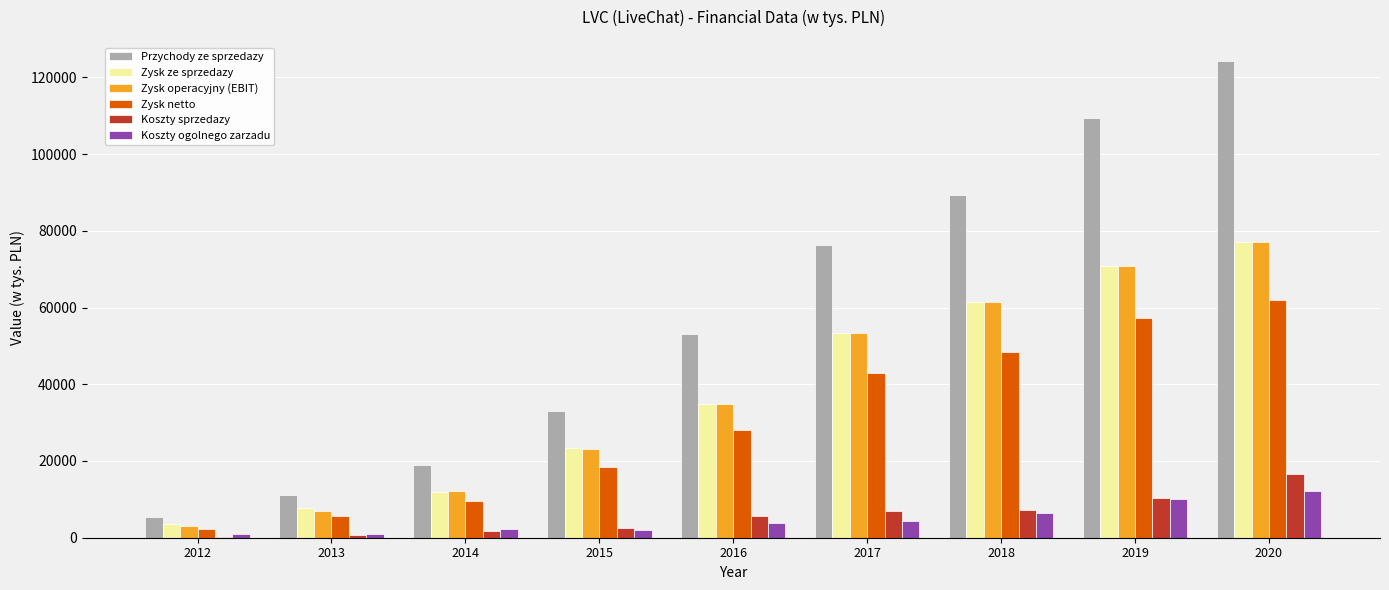

How many groups of bars are there?

9